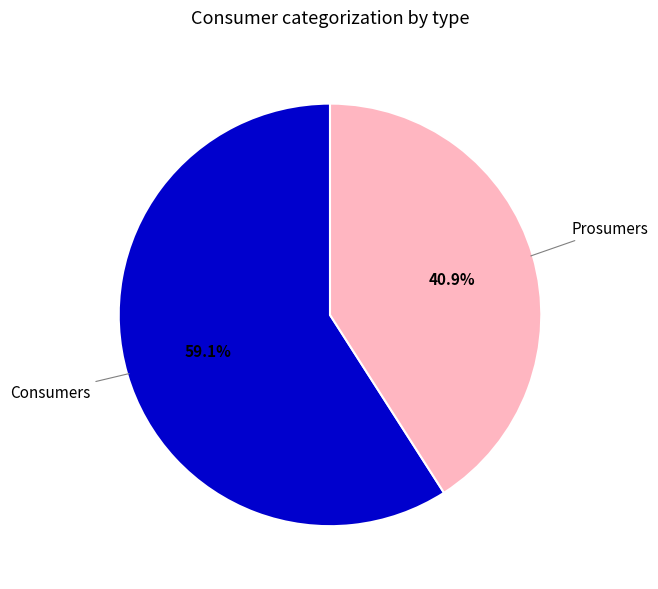

Is there a majority slice in this chart?

Yes